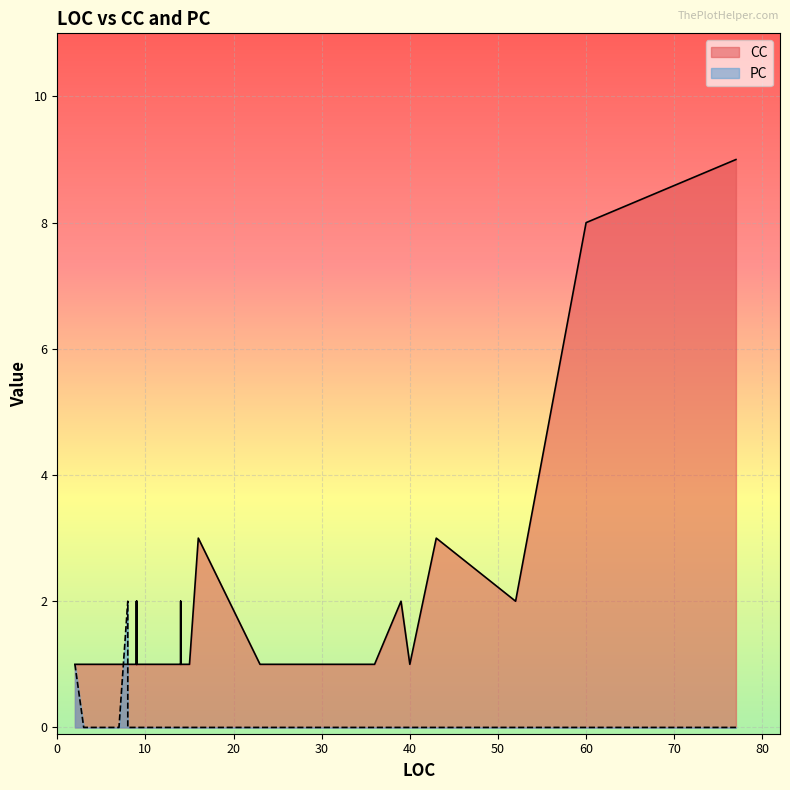

How many times do CC and PC cross each other?

2